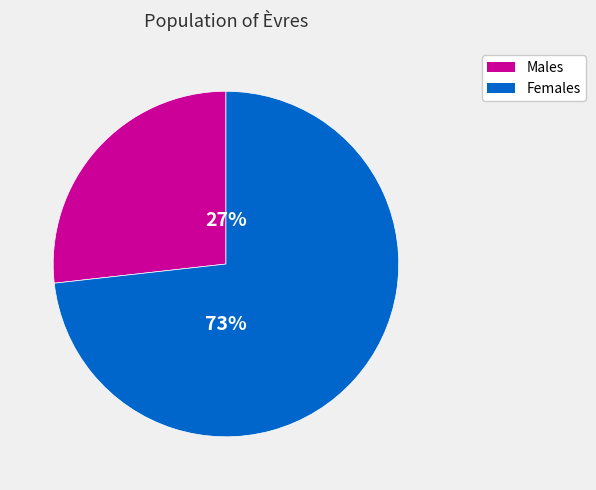

True or false: Females accounts for 73% of the total.

True